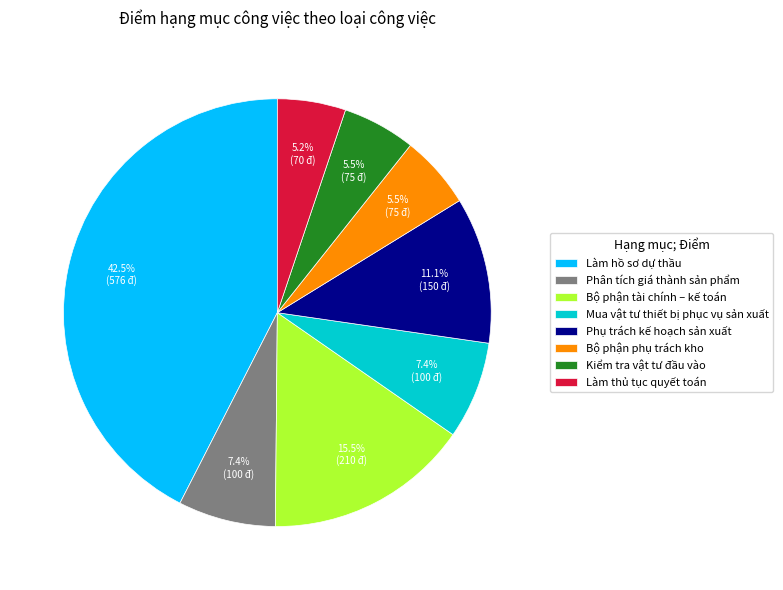

True or false: Phụ trách kế hoạch sản xuất accounts for 25% of the total.

False